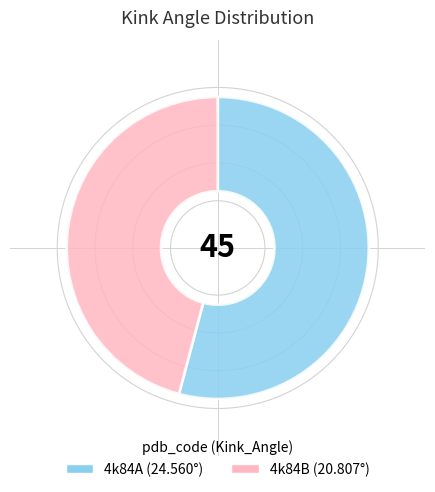

What is the smallest slice in the pie chart?

4k84B